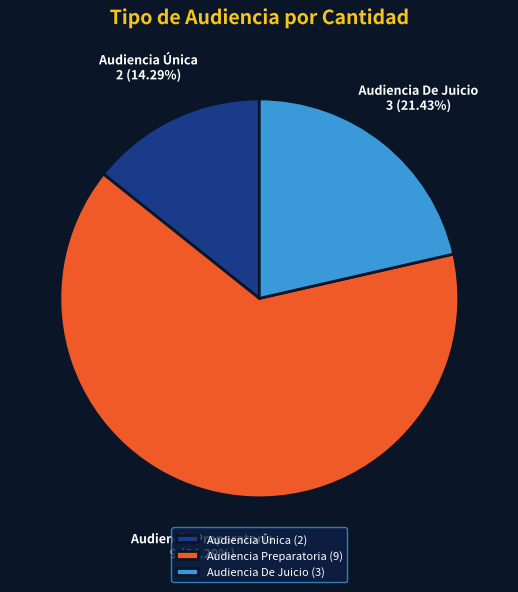

Does any single category account for the majority?

Yes